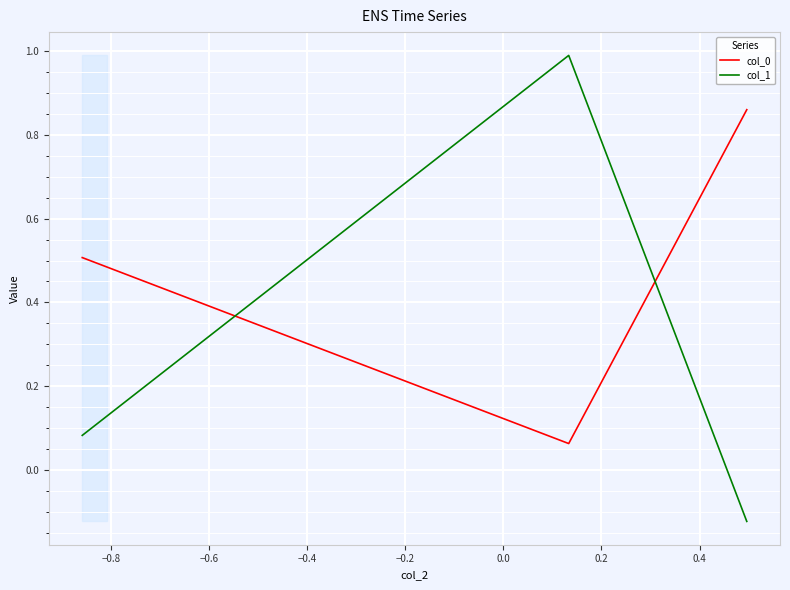

Which series has the widest spread of values?

col_1